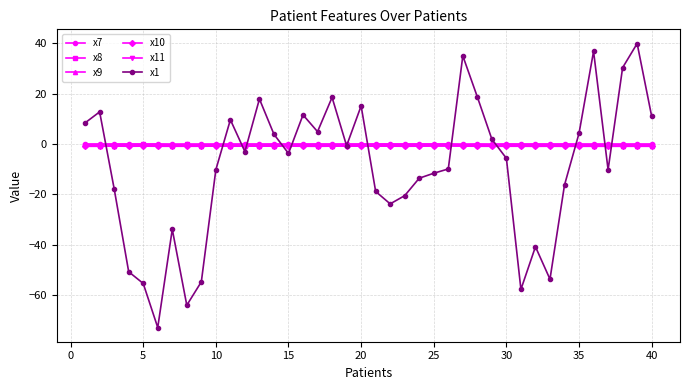

What is the value of the x1 point at the 4th from the left?

-50.7